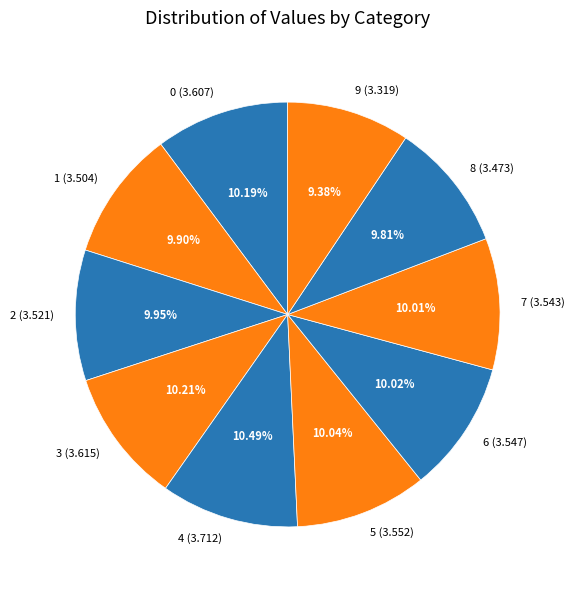

Is 6 the majority of the pie?

No